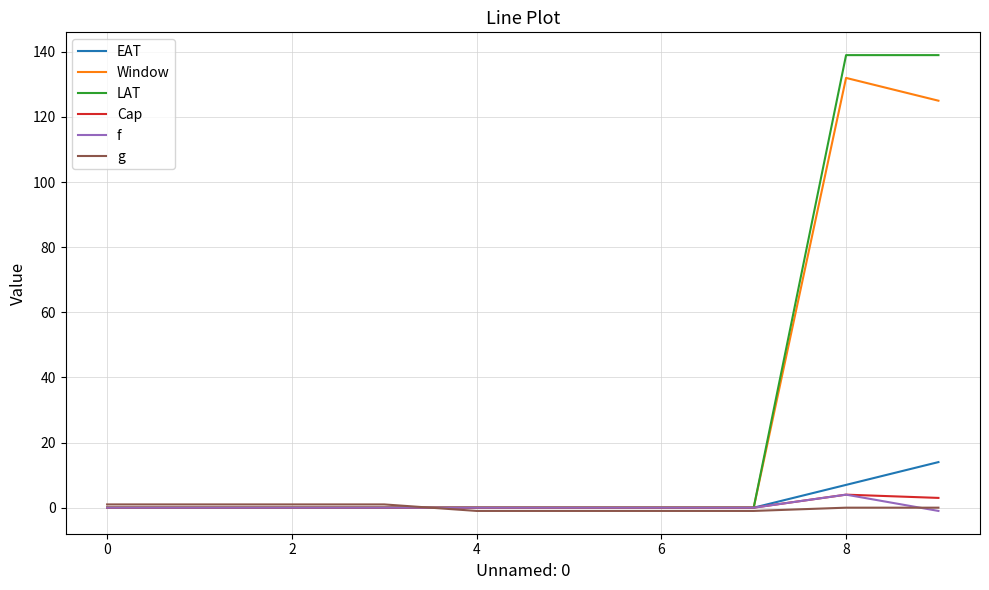

Which series has the widest spread of values?

LAT